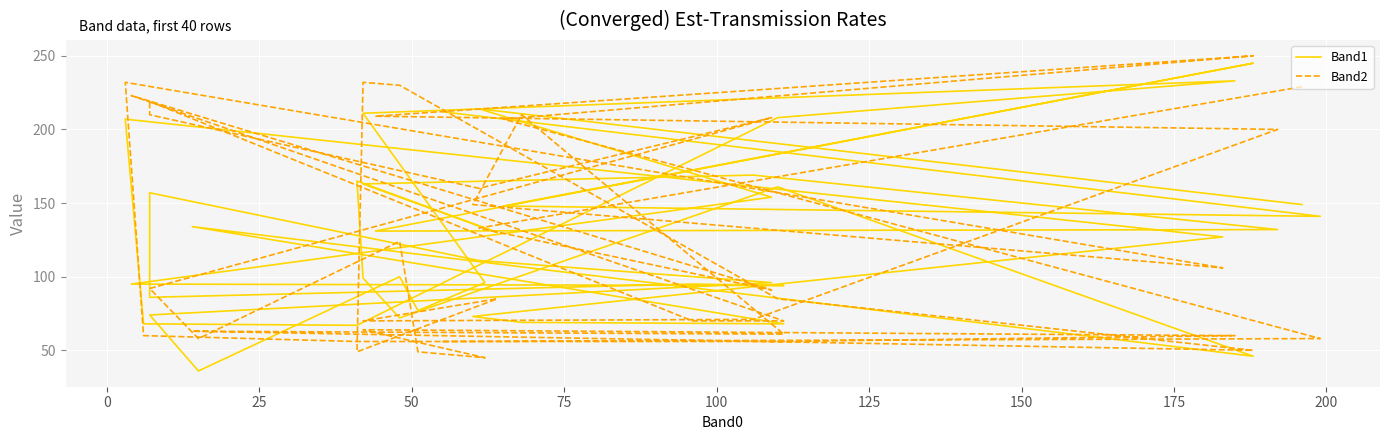

True or false: Band1 and Band2 intersect in this chart.

True